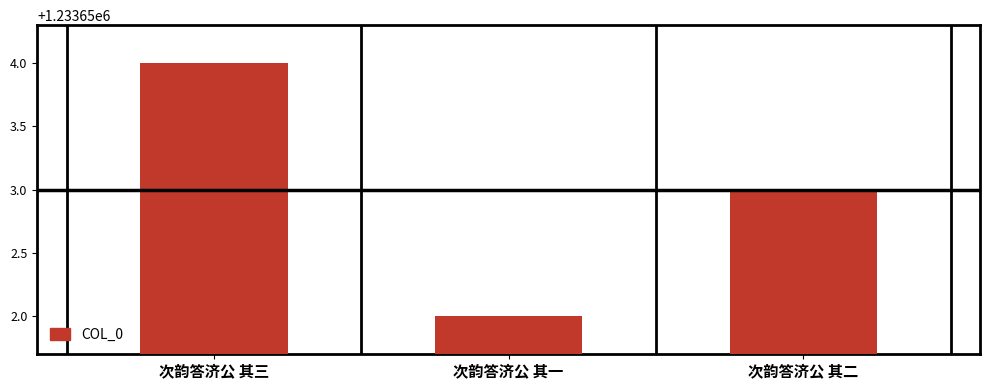

What is the minimum value shown in the chart?

1233652